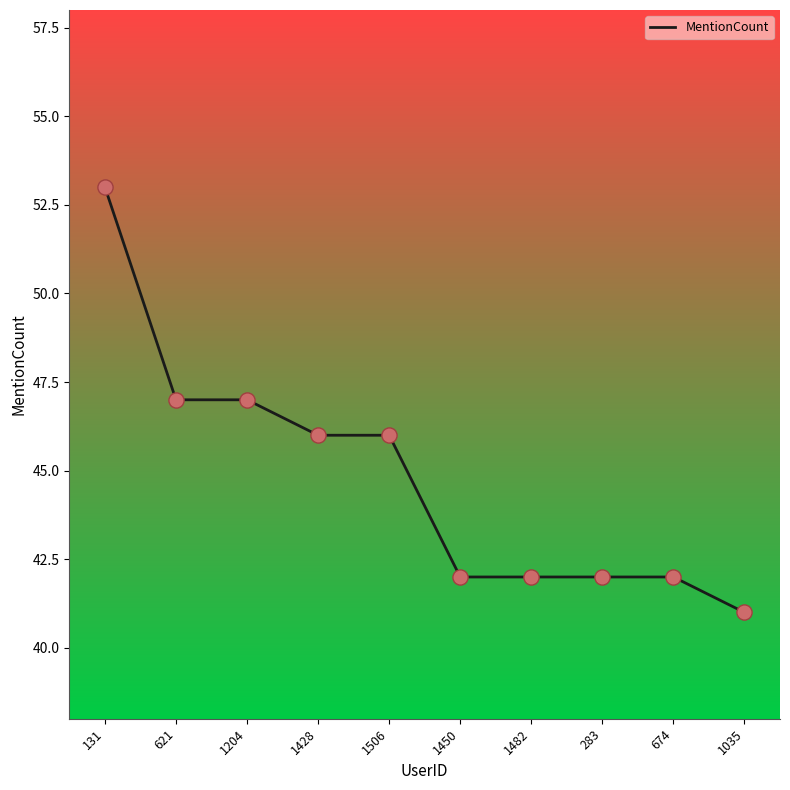

Which has a higher value, 1506 or 1204?

1204